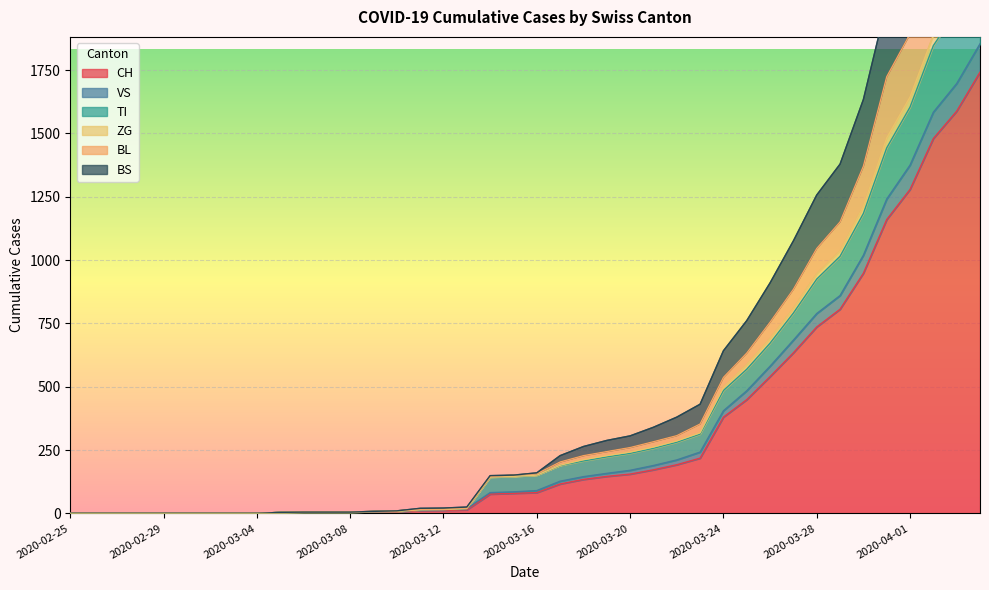

Is the value of TI at 2020-03-05 greater than the value of CH at 2020-03-22?

No